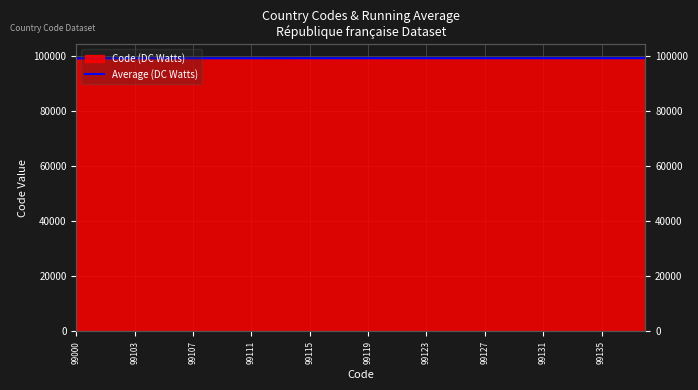

What is the approximate value at 99119?

99104.3